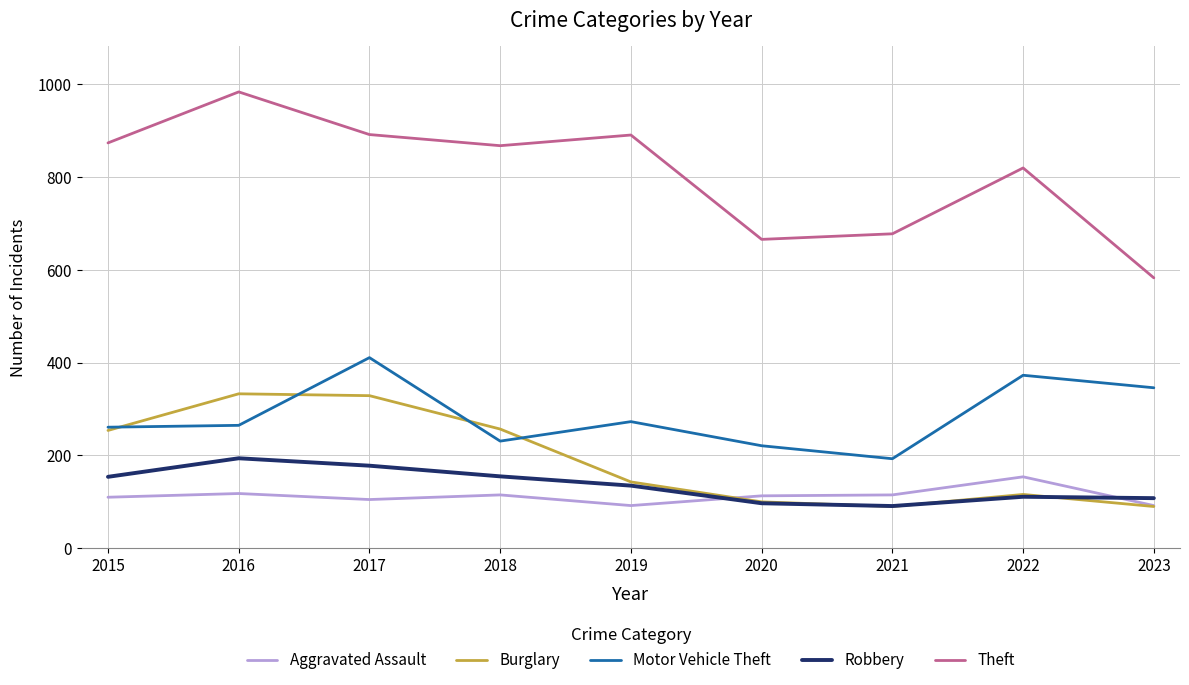

Is this an area chart (filled region under the line)?

No